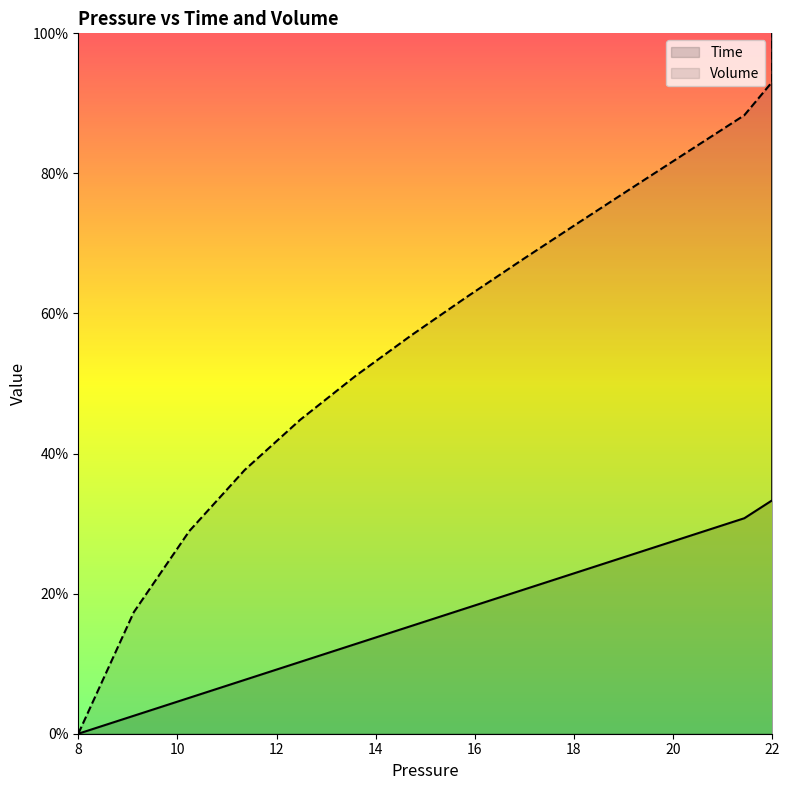

List the series in order of their peak value, highest first.

Time, Volume